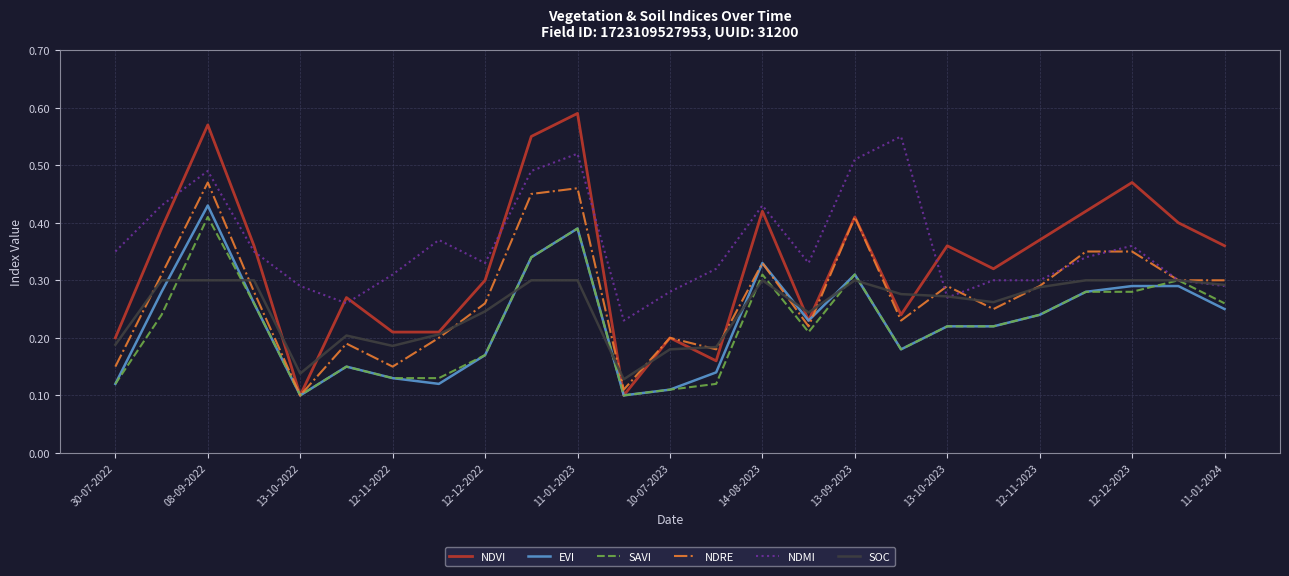

After their last crossing, which series has the higher values: NDMI or NDVI?

NDVI